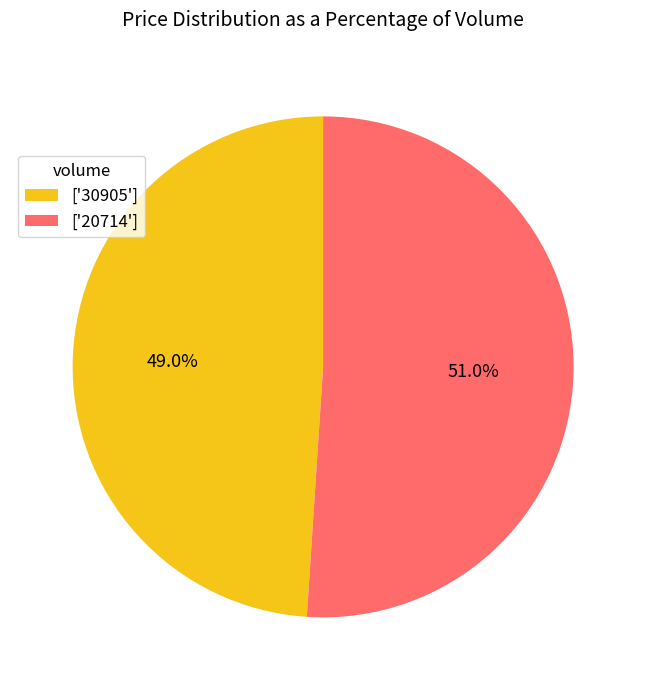

Count the number of slices in the pie.

2